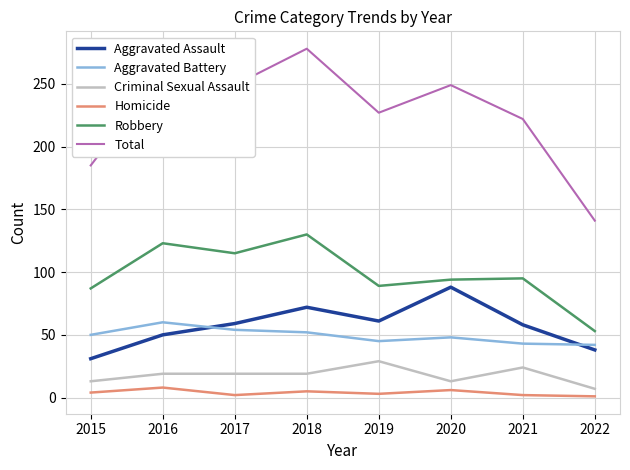

What is the greatest value displayed?

278